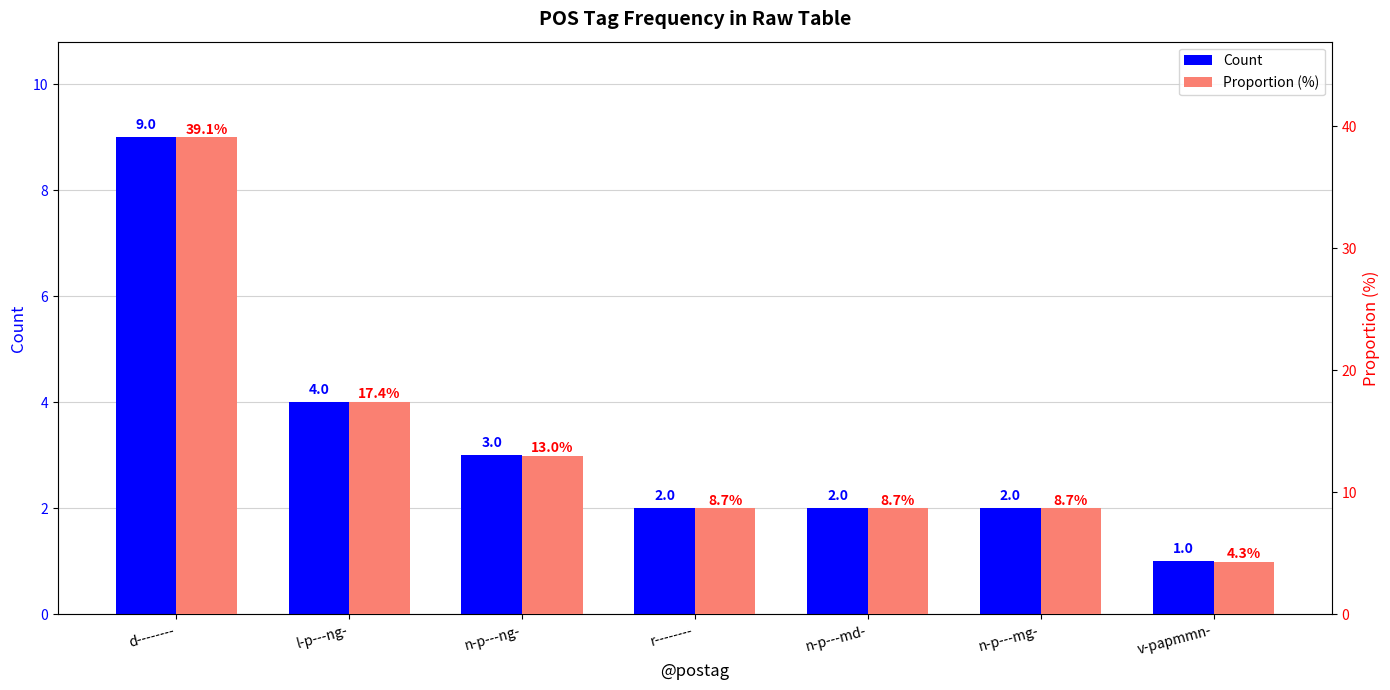

How many values in the Proportion (%) series exceed 8?

6